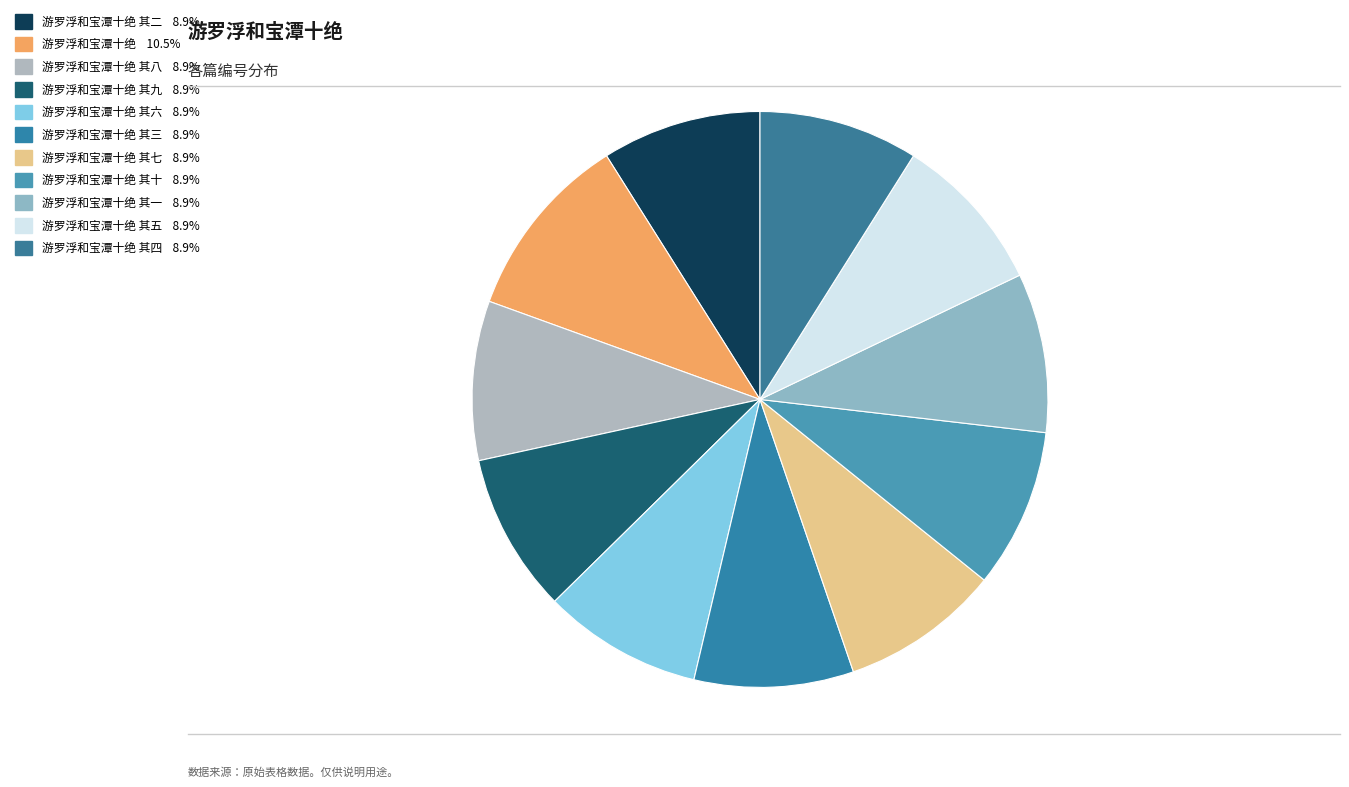

How many segments does this pie chart have?

11